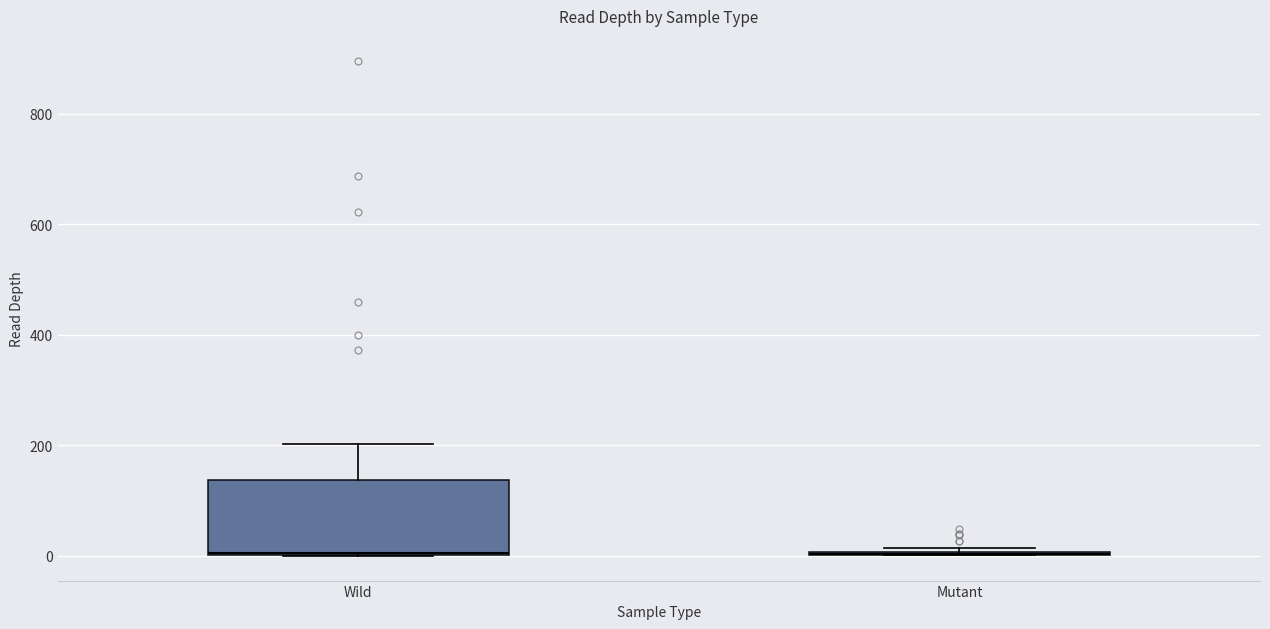

Reading left to right, transcribe this box plot: for each box, give where its median line is, the range the box spans, and where its two whiskers end, as read against the y-axis. The values are not printed on the chart, so give them approximately, as read against the axis.

Wild: median 0, box 0 to 140, whiskers 0 to 200
Mutant: box collapsed to a line at 0, whiskers 0 to 20